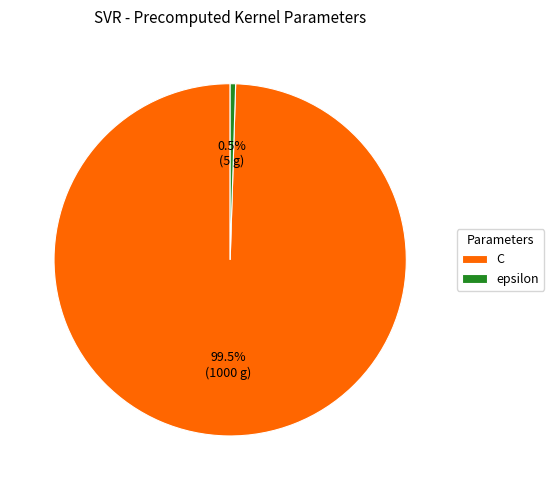

Between C and epsilon, which is larger?

C